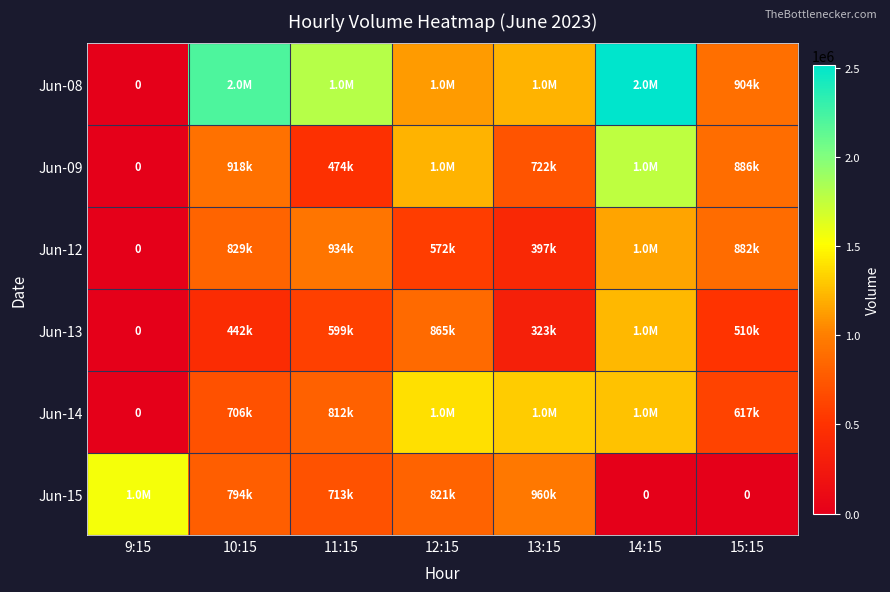

What is the sum of the Jun-09 values at 10:15 and 12:15?

2133709